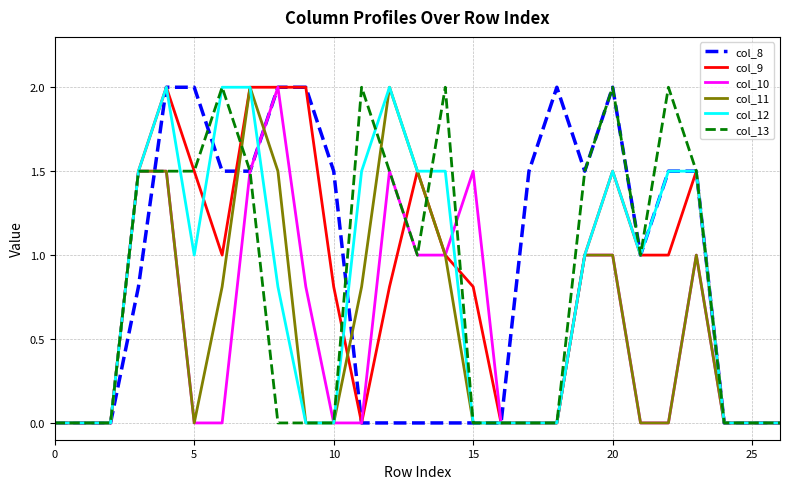

At how many categories does at least one series exceed 1?

19